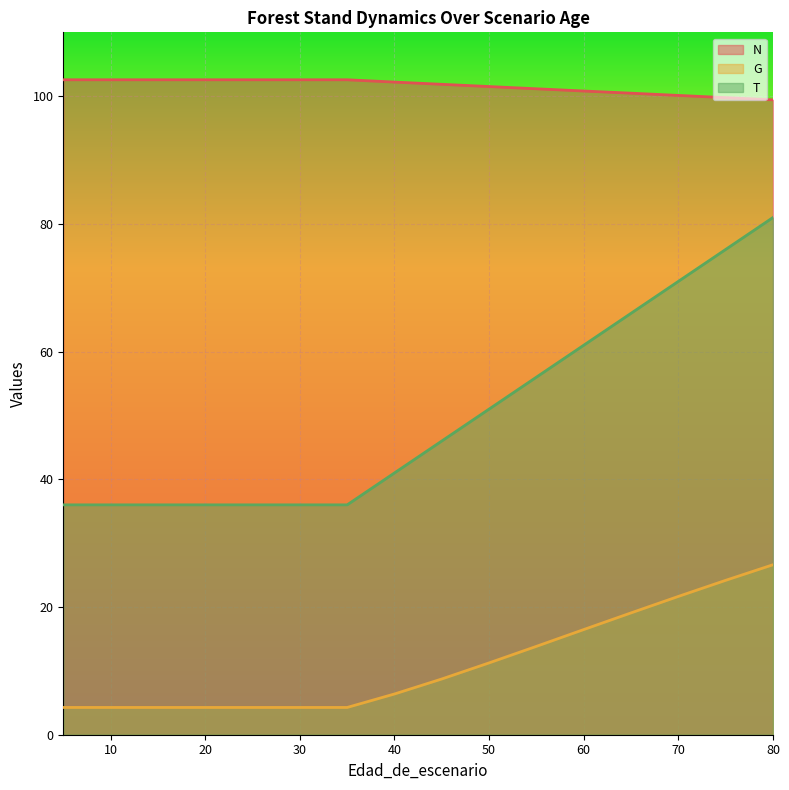

True or false: N and T intersect in this chart.

False